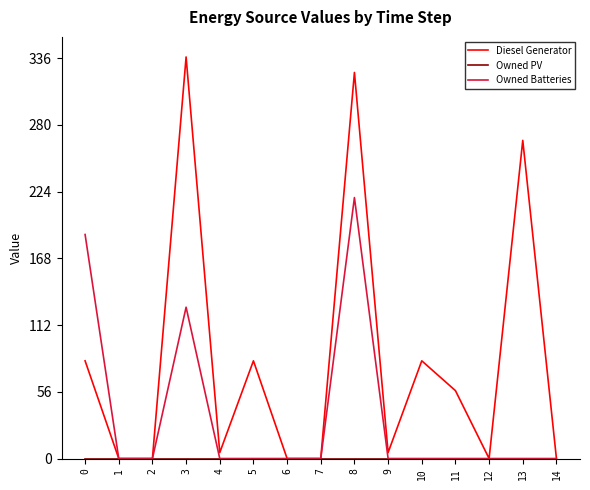

The value of Owned Batteries at 2 is 0. True or false?

True